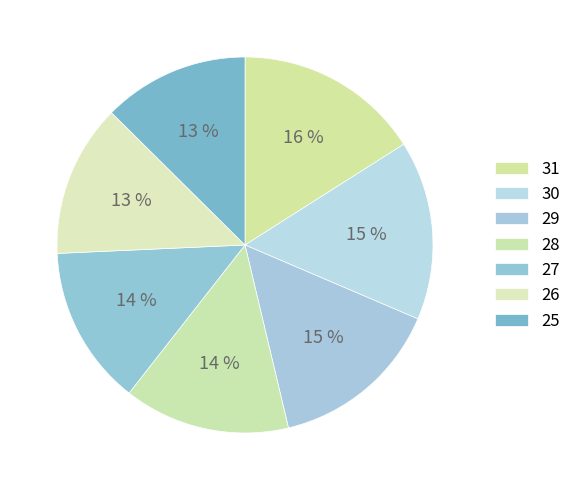

How many segments does this pie chart have?

7